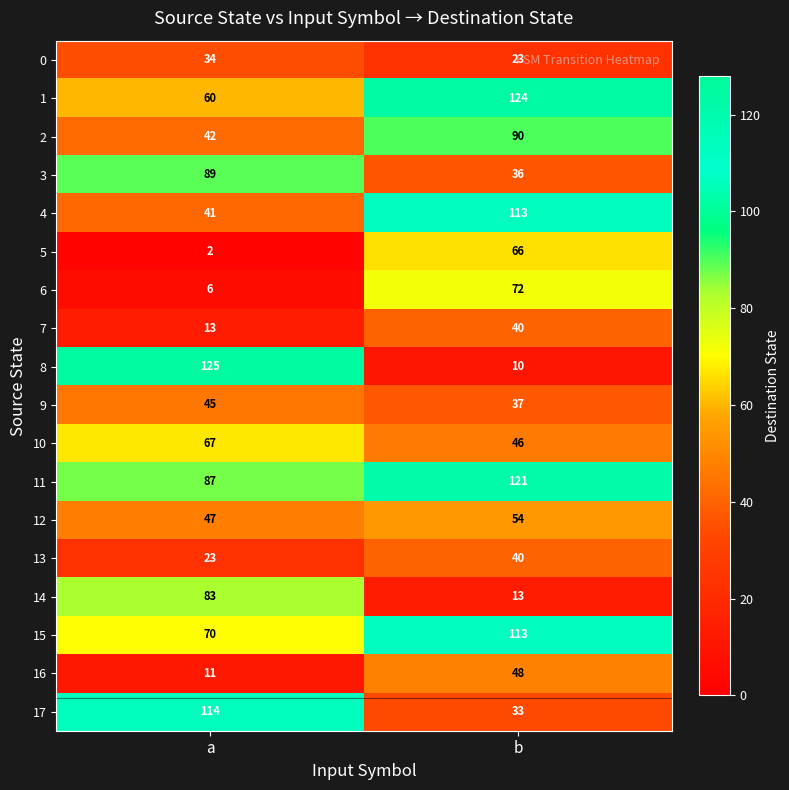

What is the spread (max minus min) of values at a?

123